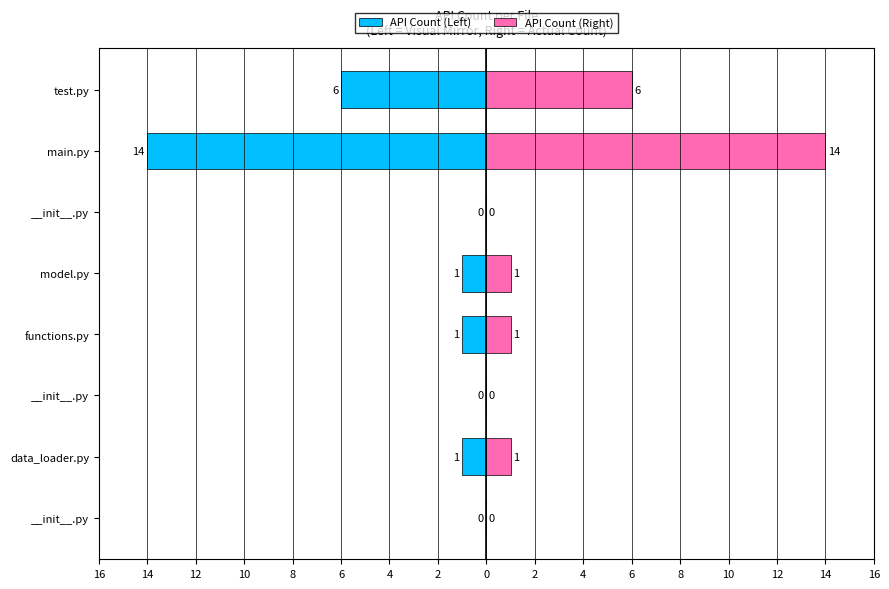

What are all the series names shown in the legend?

API Count (Left), API Count (Right)